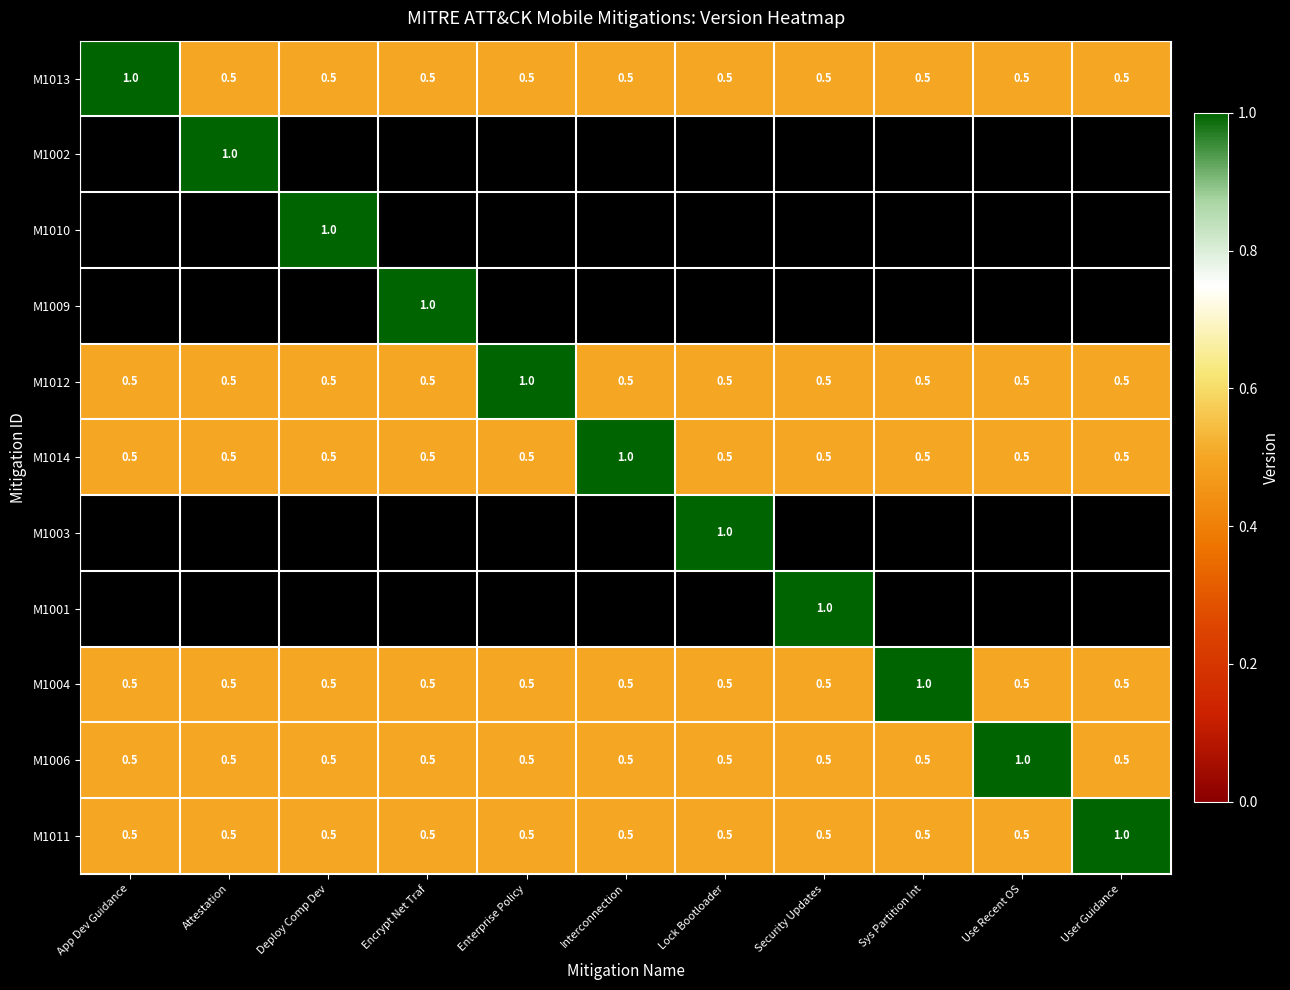

Which has a higher value, App Dev Guidance or Use Recent OS?

App Dev Guidance